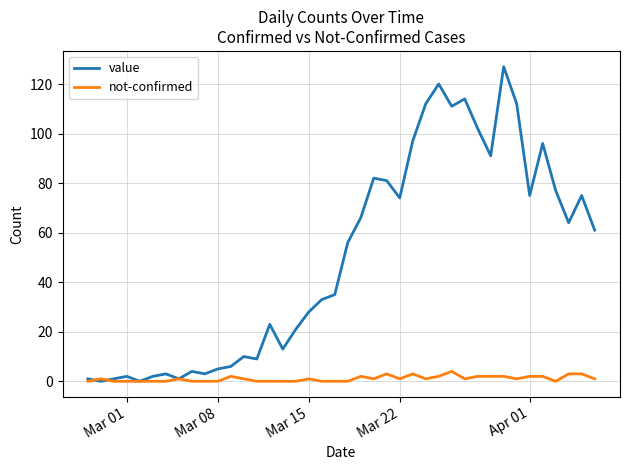

Which series has the largest range (max minus min)?

value